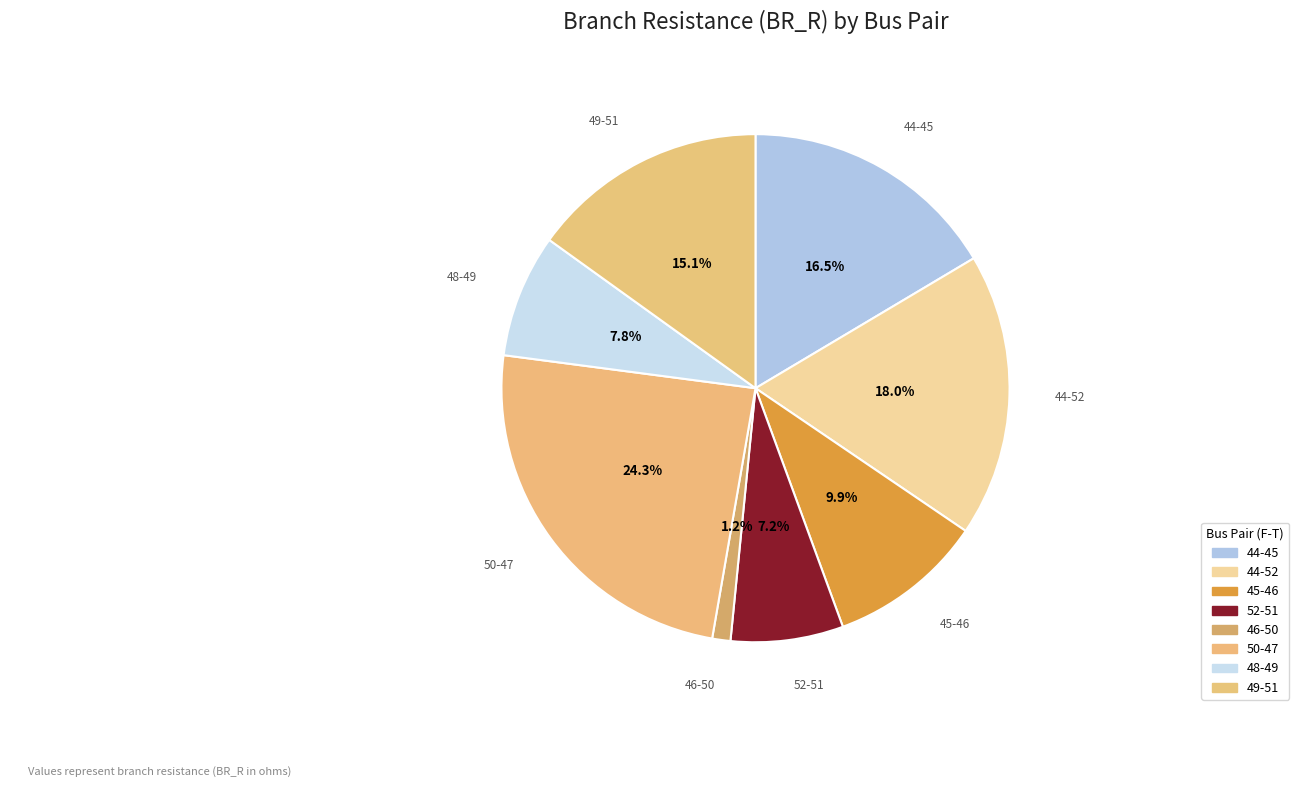

To the nearest percent, what portion does 44-52 represent?

18%